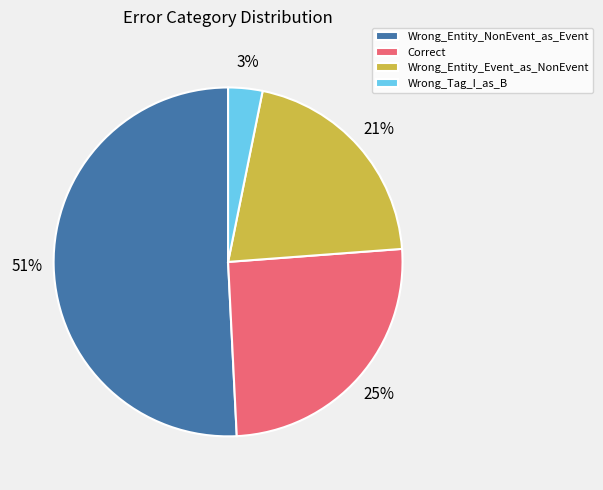

To the nearest percent, what is the difference between the Wrong_Tag_I_as_B and Wrong_Entity_NonEvent_as_Event slice percentages?

48%